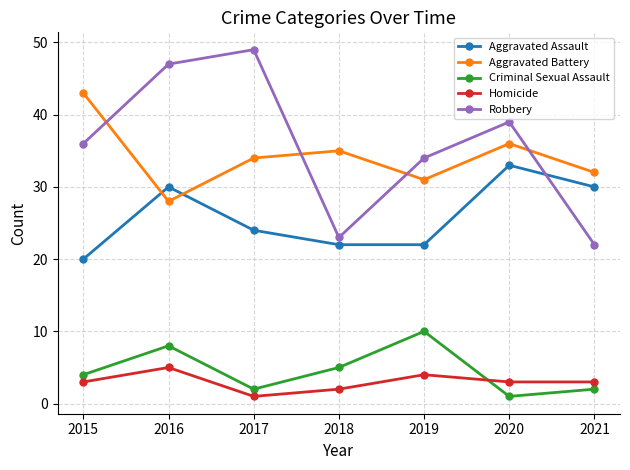

The Criminal Sexual Assault series shows 14 at 2019. True or false?

False